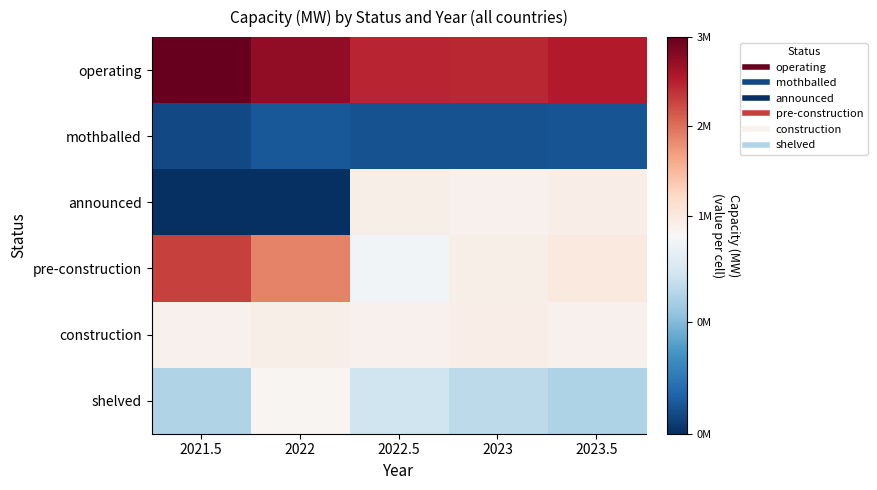

At which category is the sum across all series the highest?

2023.5